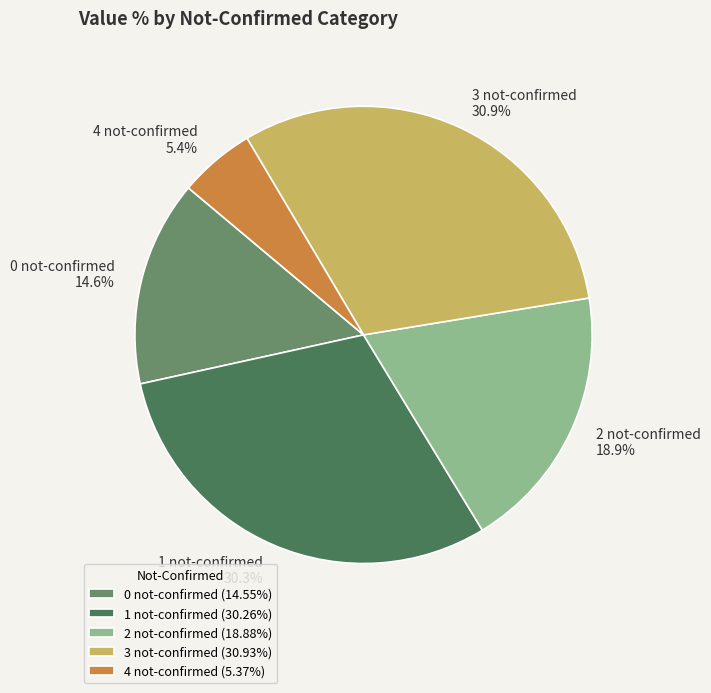

How many segments does this pie chart have?

5